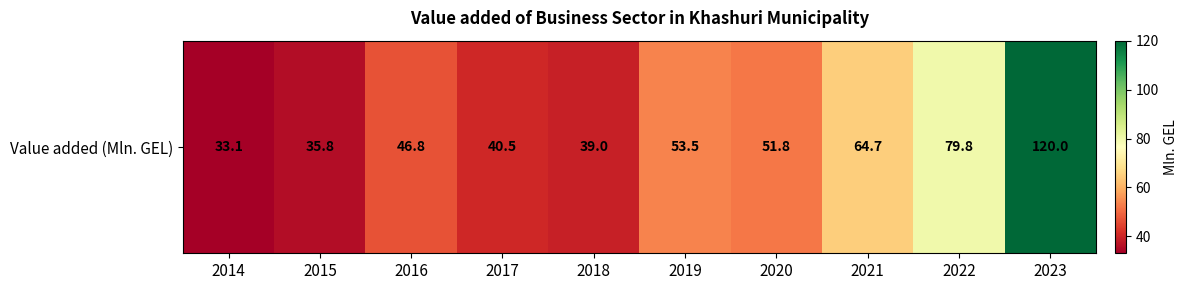

Reading right to left, transcribe all the data shown in this chart.

120.0	79.8	64.7	51.8	53.5	39.0	40.5	46.8	35.8	33.1